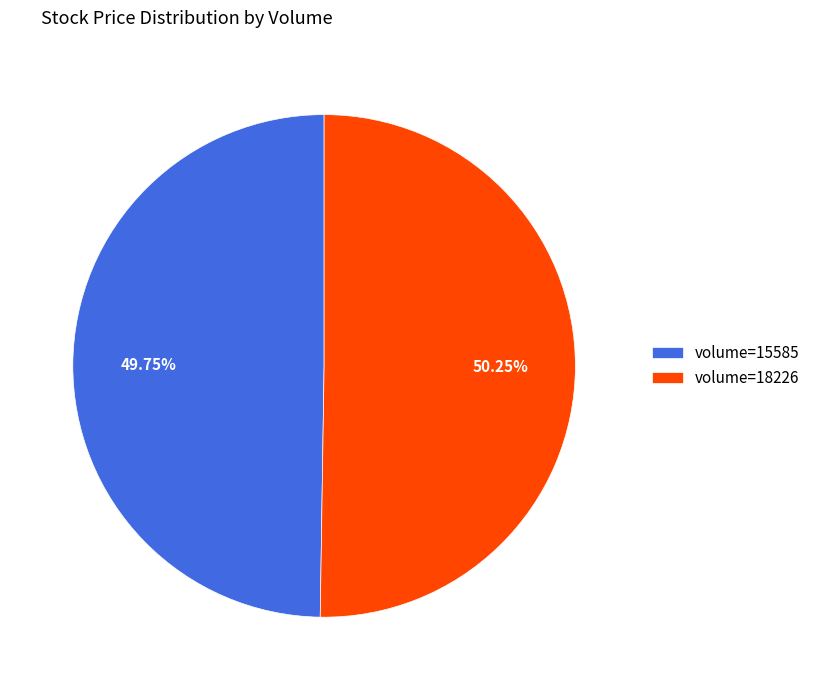

How many slices are in this pie chart?

2